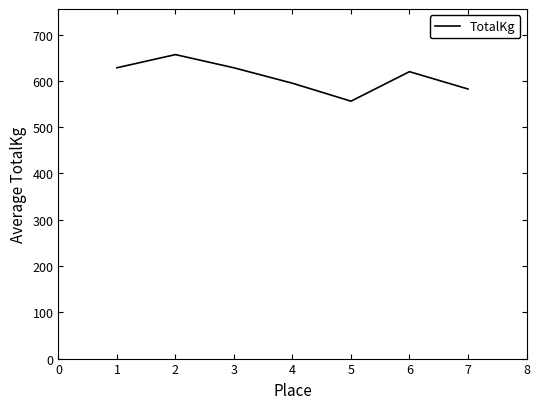

How many series are shown in this chart?

1